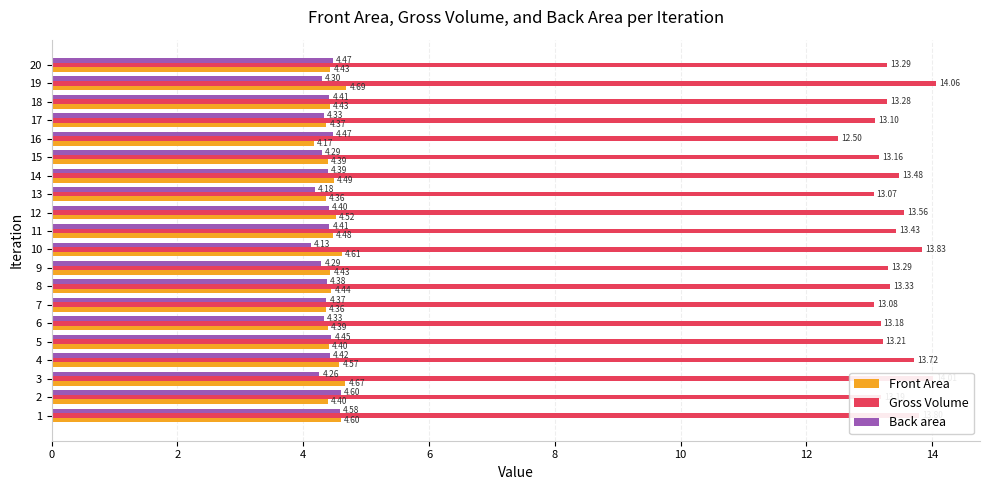

Which series has the largest range (max minus min)?

Gross Volume